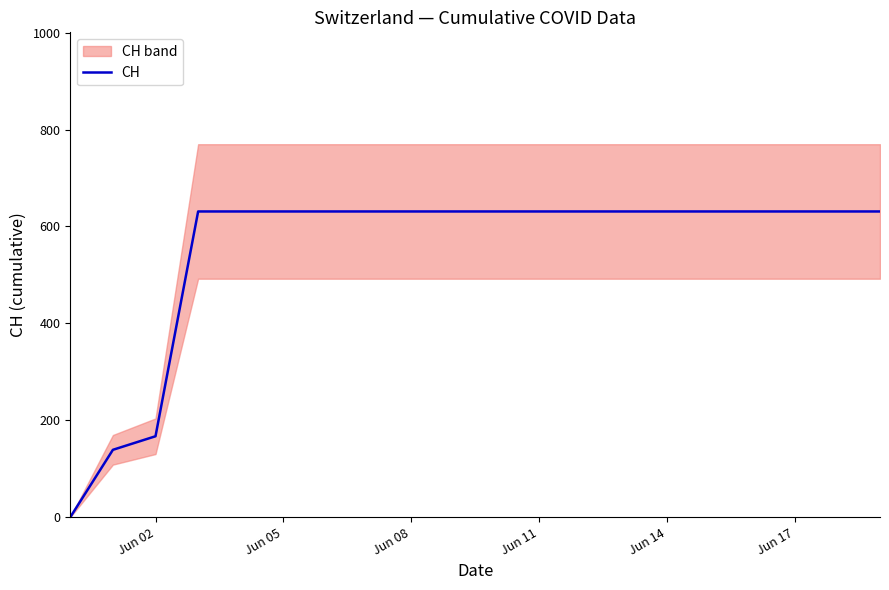

Where is CH nearest to the value 315?

Jun 02